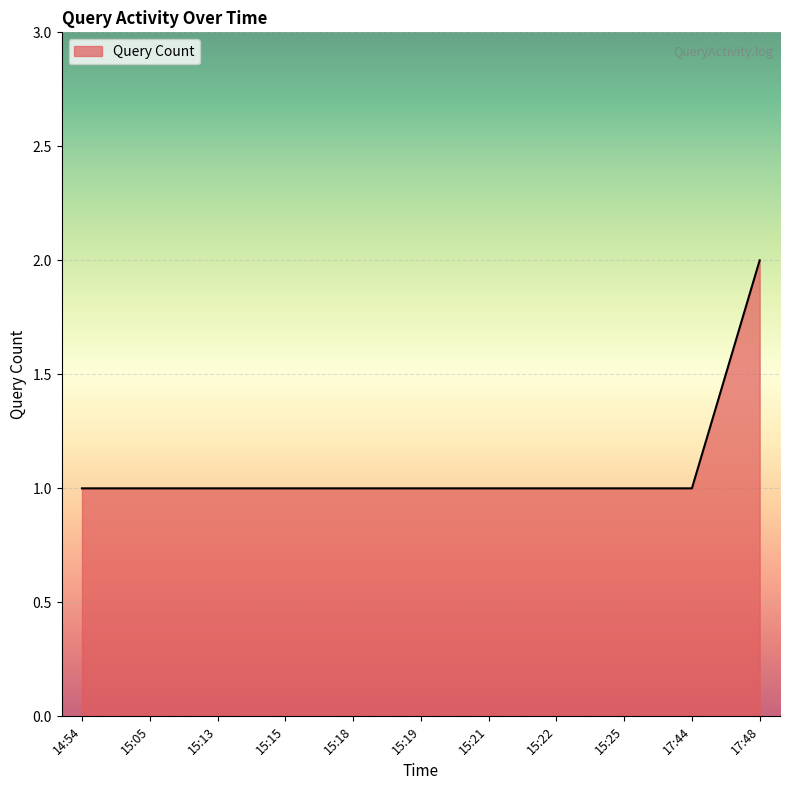

The value at 15:18 is 1. True or false?

True